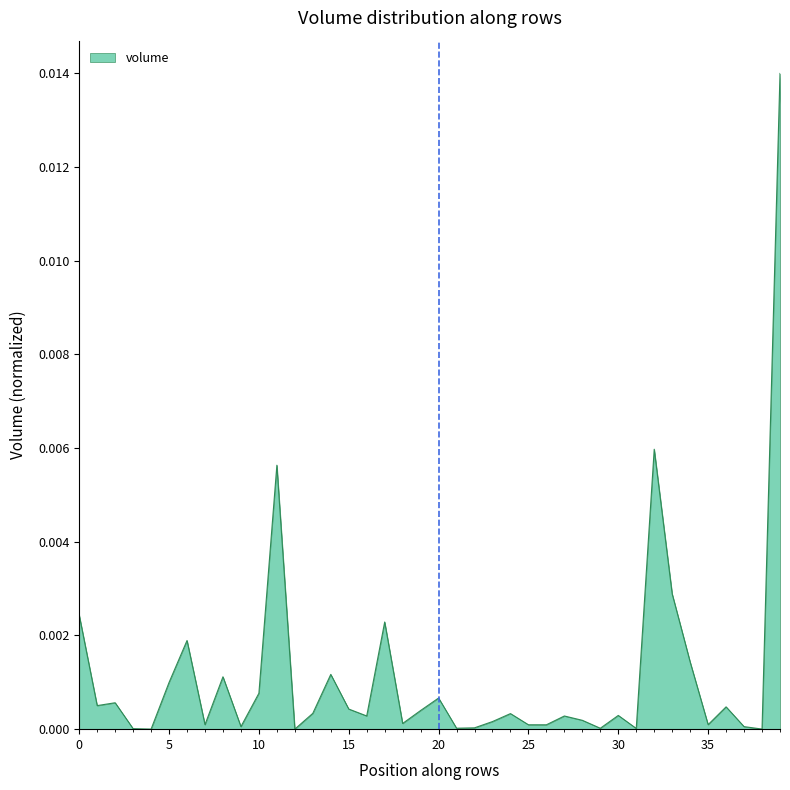

List the labels in order of value, largest first.

39, 32, 11, 33, 0, 17, 6, 34, 14, 8, 5, 10, 20, 2, 1, 36, 15, 19, 13, 24, 30, 16, 27, 28, 23, 18, 7, 35, 25, 26, 9, 37, 22, 21, 29, 31, 3, 38, 4, 12